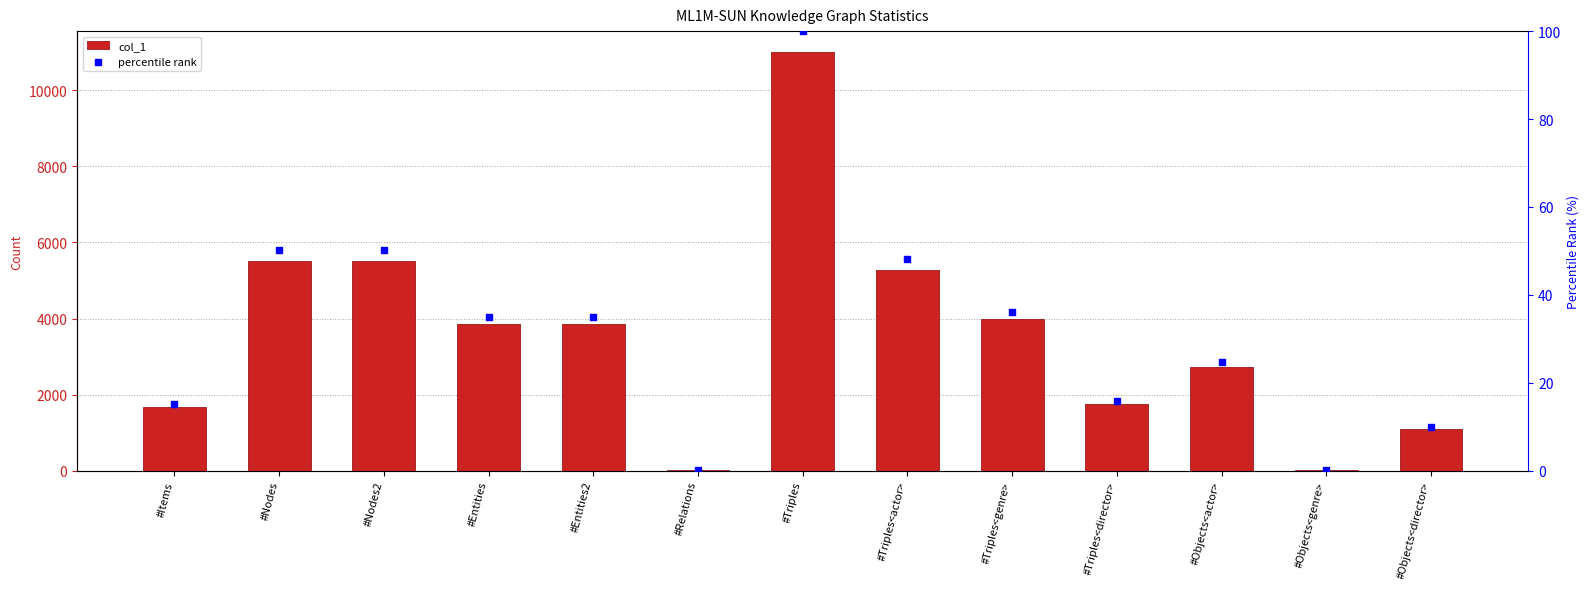

At which category is the sum across all series the highest?

#Triples